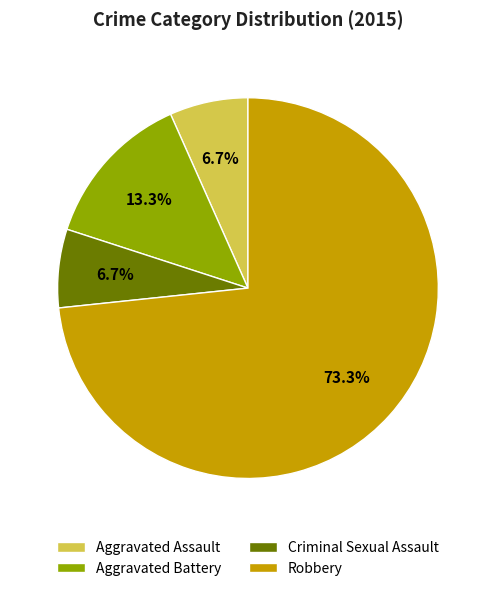

Is it true that Robbery is 61% of the pie?

False